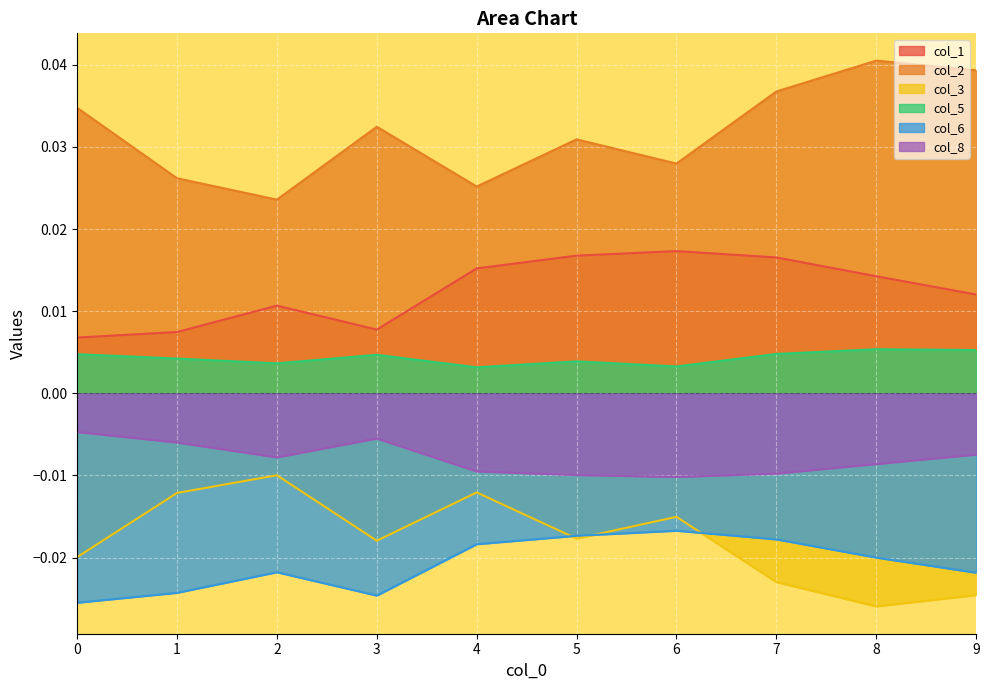

True or false: col_8 and col_1 intersect in this chart.

False